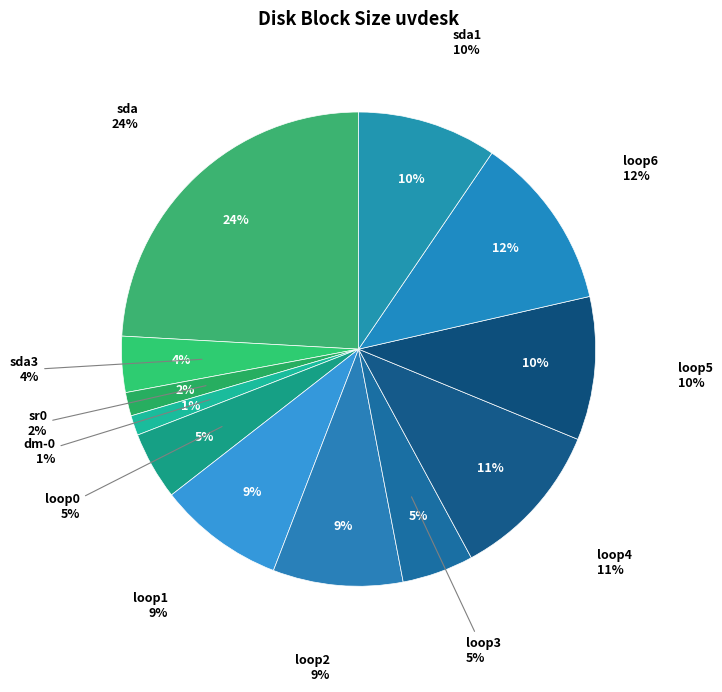

How many slices are in this pie chart?

12